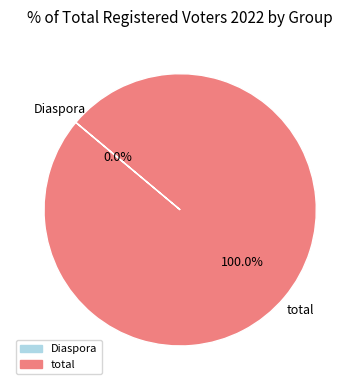

To the nearest percent, what portion does total represent?

100%